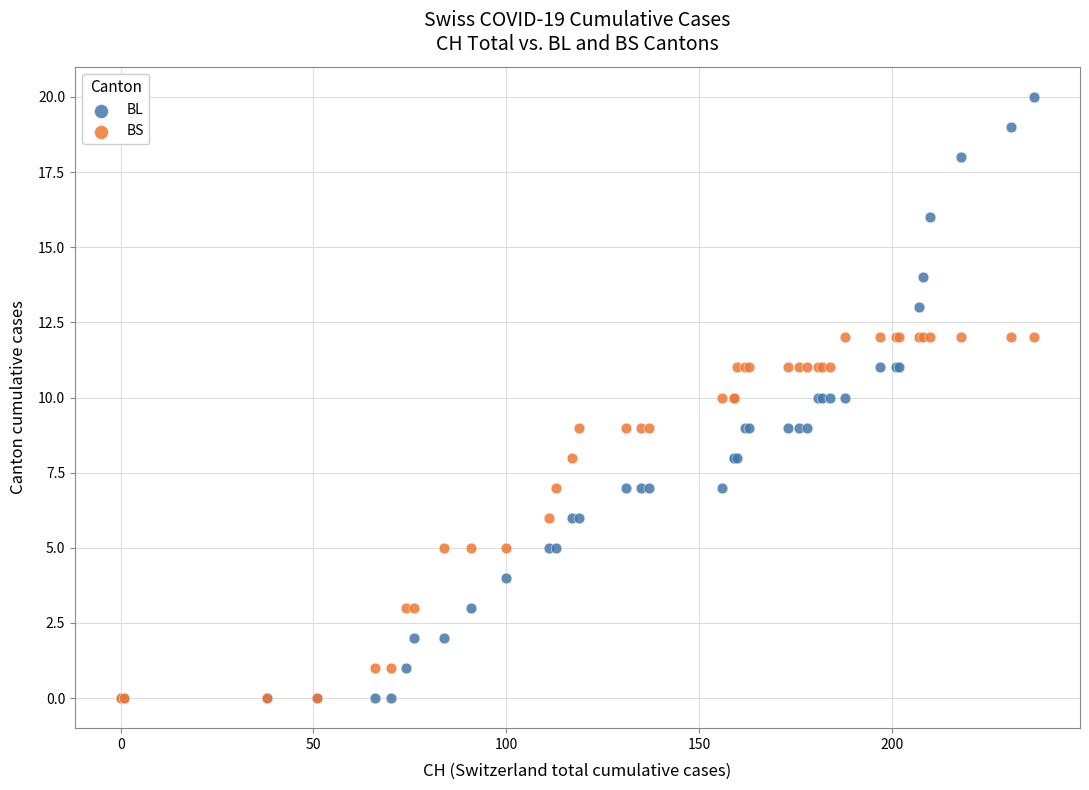

What are all the series names shown in the legend?

BL, BS